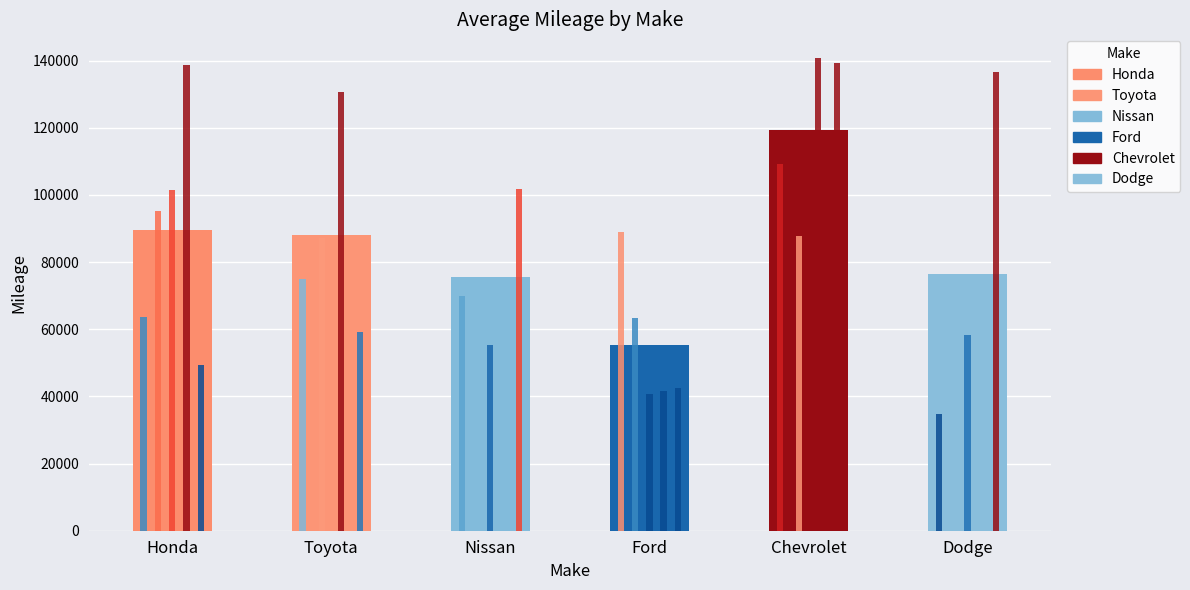

Which has a higher value, Chevrolet or Toyota?

Chevrolet